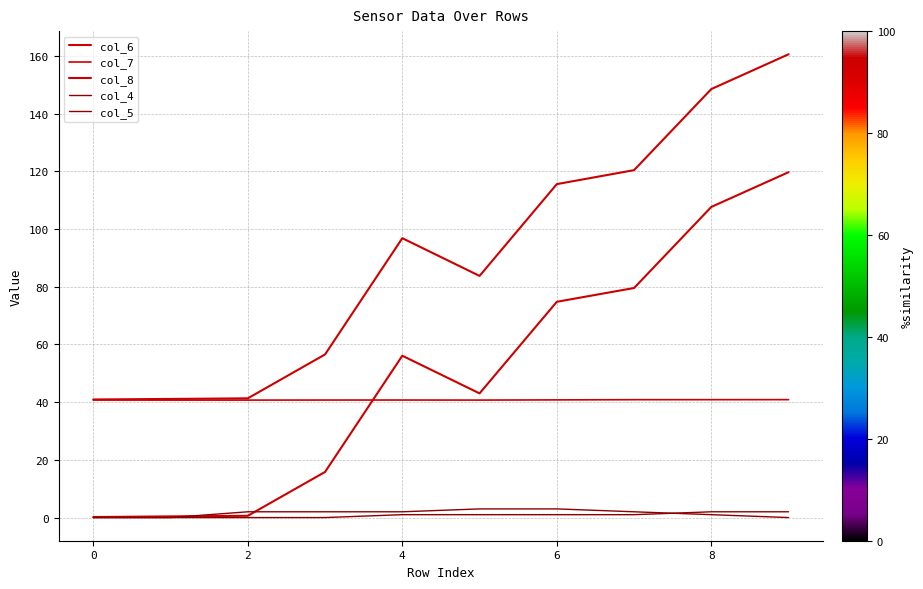

Does the chart have visible grid lines?

Yes